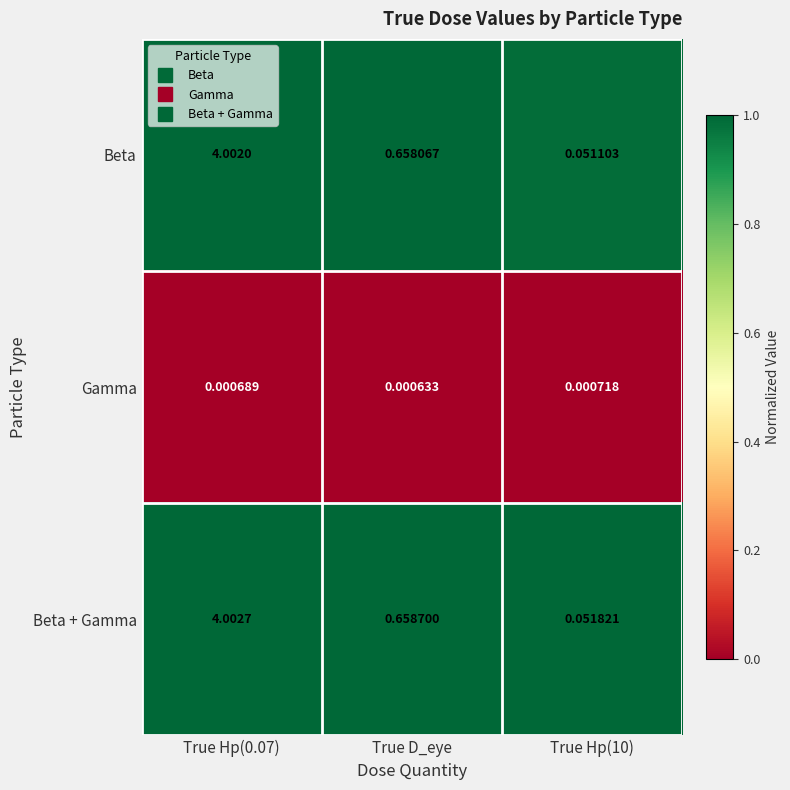

What is the total value across all series at True Hp(0.07)?

8.0